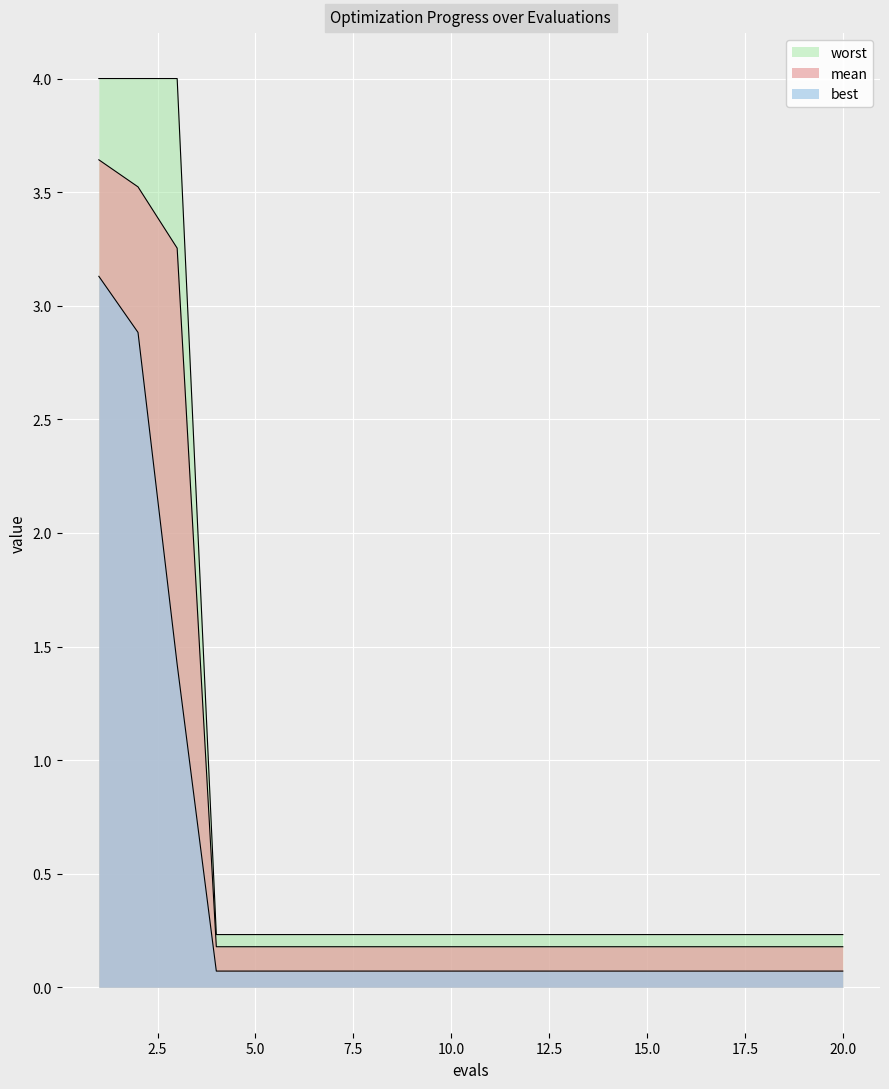

True or false: worst and best intersect in this chart.

False